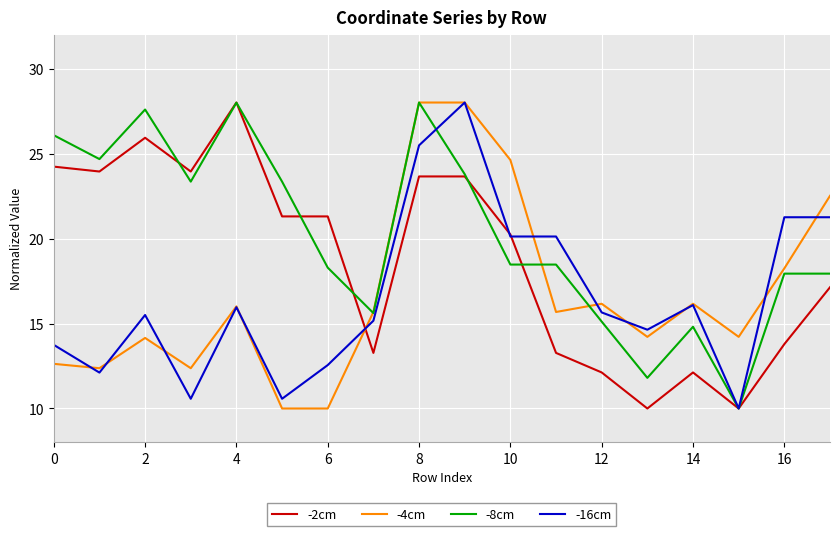

What is the minimum value shown in the chart?

10.0